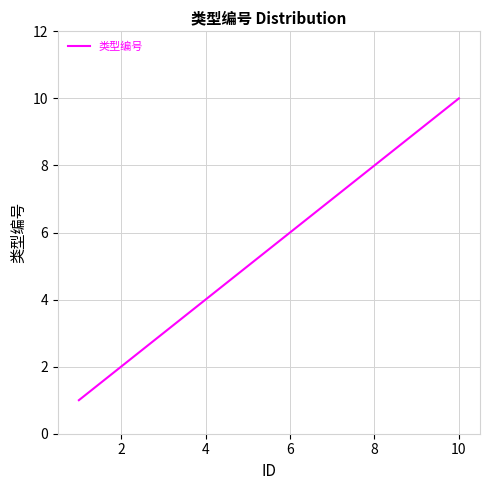

What is the difference between the second highest and minimum values?

8